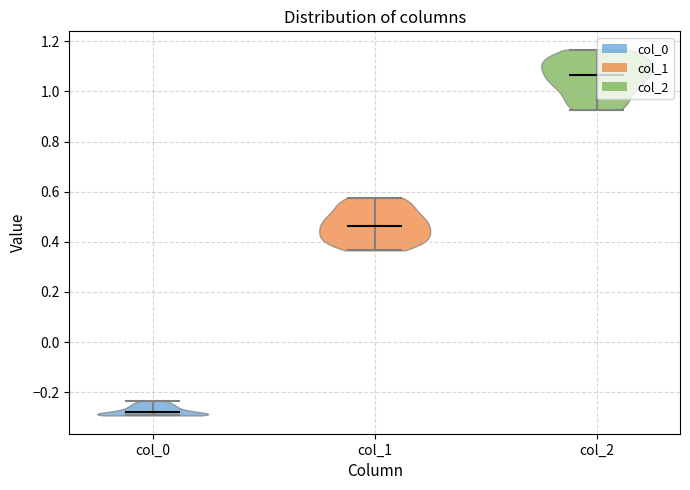

Which violin has the lowest median line?

col_0